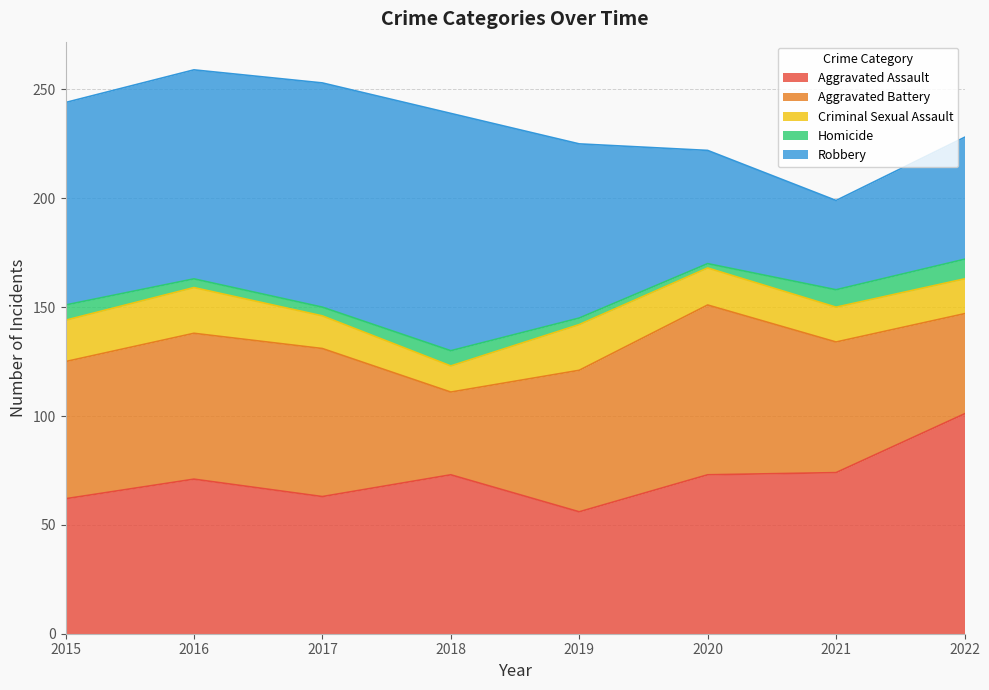

Between 2016 and 2021, which series saw the biggest shift?

Robbery